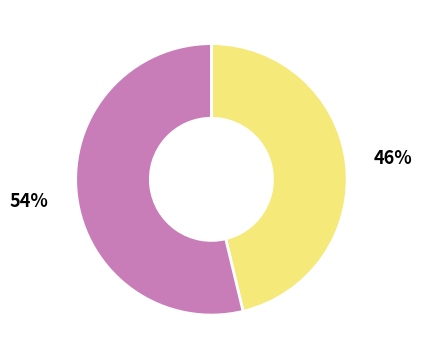

Is there any slice that represents more than half of the pie?

Yes